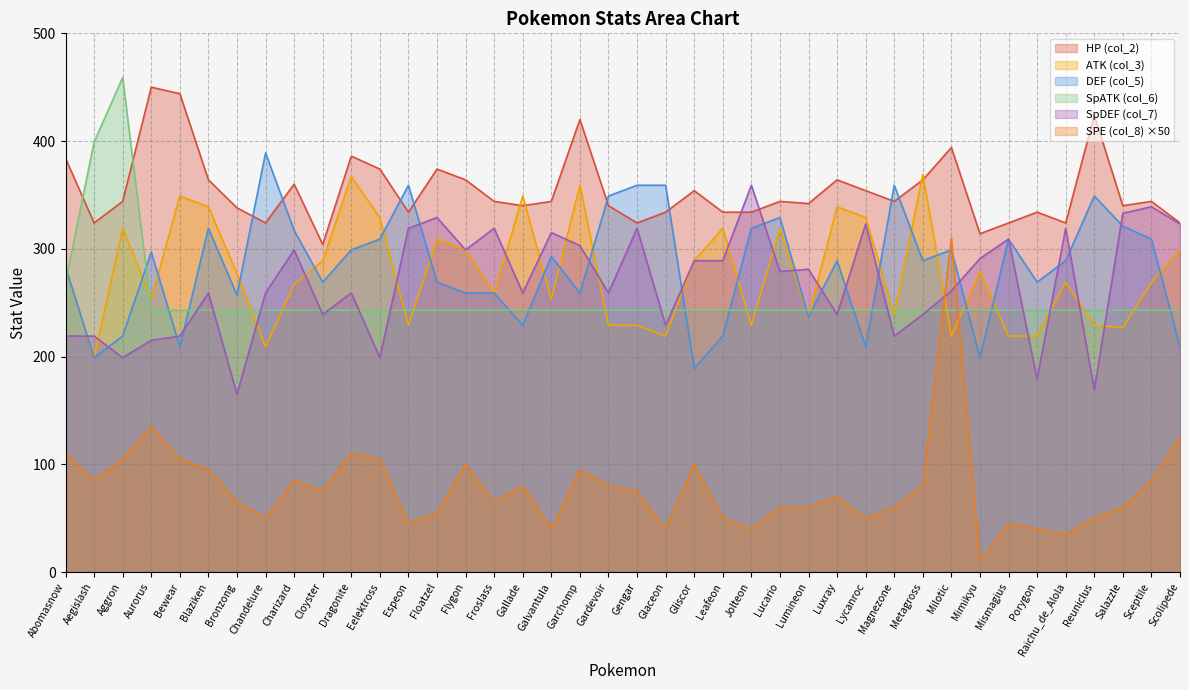

Where is the first local minimum for DEF (col_5)?

Aegislash